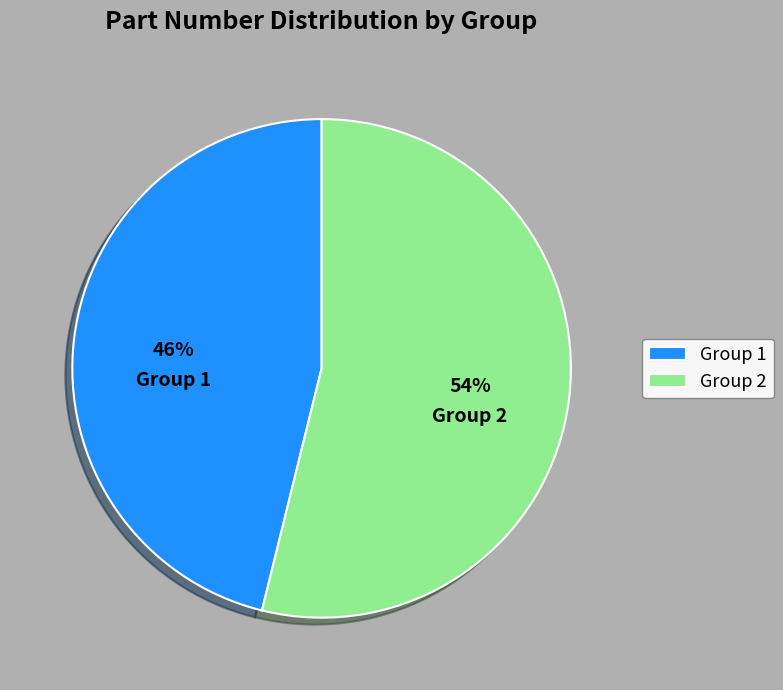

True or false: Group 1 accounts for 46% of the total.

True